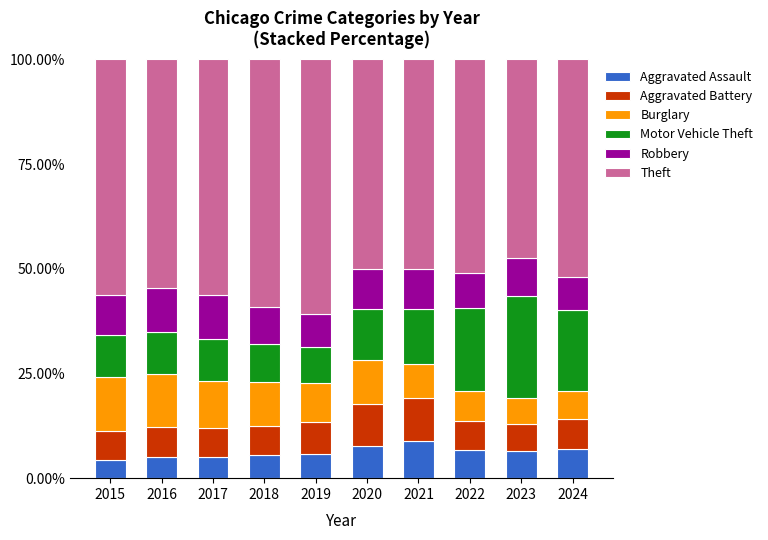

What is the total value across all series at 2020?

100.0